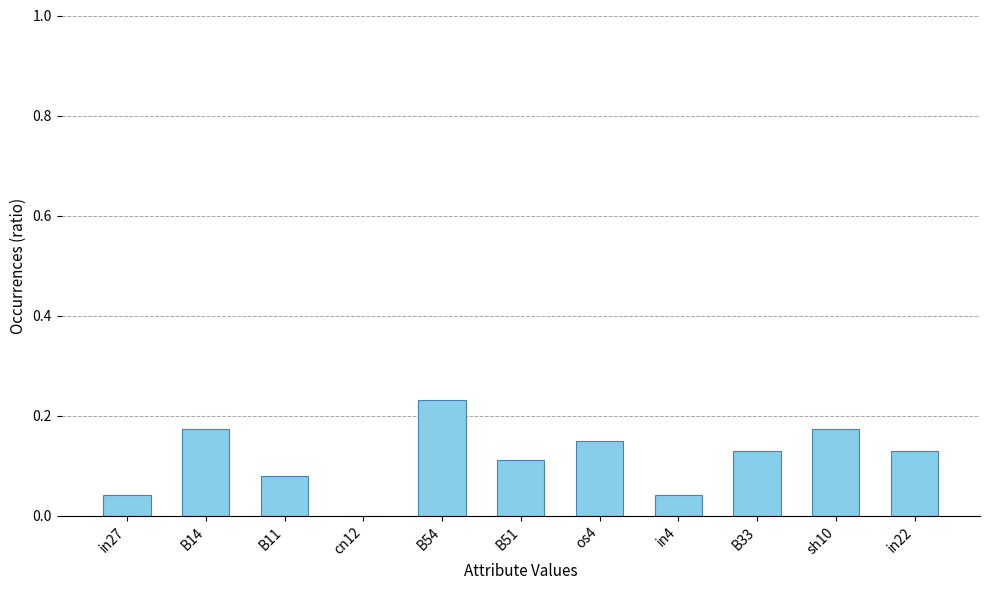

The value at cn12 is 0.1. True or false?

False